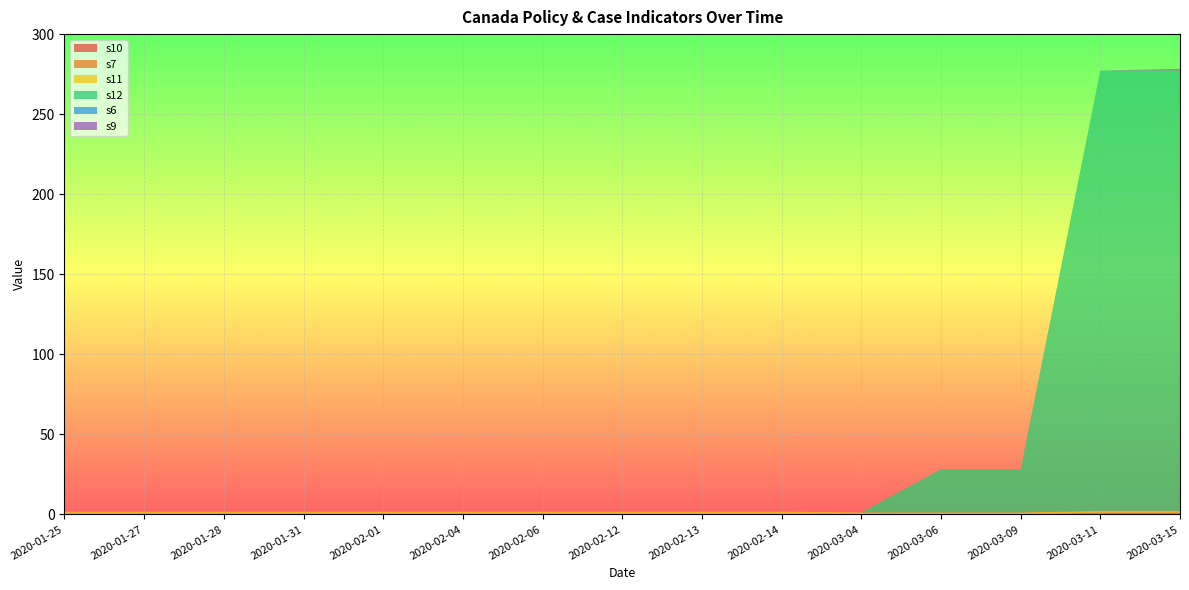

Reading left to right, list all the values displayed in this chart.

s10: 2020-01-25=0.0	2020-01-27=0.0	2020-01-28=0.0	2020-01-31=0.0	2020-02-01=0.0	2020-02-04=0.0	2020-02-06=0.0	2020-02-12=0.0	2020-02-13=0.0	2020-02-14=0.0	2020-03-04=0.0	2020-03-06=0.0	2020-03-09=0.0	2020-03-11=0.0	2020-03-15=0.0
s7: 2020-01-25=0.0	2020-01-27=0.0	2020-01-28=0.0	2020-01-31=0.0	2020-02-01=0.0	2020-02-04=0.0	2020-02-06=0.0	2020-02-12=0.0	2020-02-13=0.0	2020-02-14=0.0	2020-03-04=0.0	2020-03-06=0.0	2020-03-09=0.0	2020-03-11=1.0	2020-03-15=1.0
s11: 2020-01-25=1.8	2020-01-27=1.8	2020-01-28=1.8	2020-01-31=1.8	2020-02-01=1.8	2020-02-04=1.8	2020-02-06=1.8	2020-02-12=1.8	2020-02-13=1.8	2020-02-14=1.8	2020-03-04=1.2	2020-03-06=1.2	2020-03-09=1.2	2020-03-11=1.2	2020-03-15=1.2
s12: 2020-01-25=0.0	2020-01-27=0.0	2020-01-28=0.0	2020-01-31=0.0	2020-02-01=0.0	2020-02-04=0.0	2020-02-06=0.0	2020-02-12=0.0	2020-02-13=0.0	2020-02-14=0.0	2020-03-04=0.0	2020-03-06=27.0	2020-03-09=27.0	2020-03-11=275.0	2020-03-15=275.0
s6: 2020-01-25=0.0	2020-01-27=0.0	2020-01-28=0.0	2020-01-31=0.0	2020-02-01=0.0	2020-02-04=0.0	2020-02-06=0.0	2020-02-12=0.0	2020-02-13=0.0	2020-02-14=0.0	2020-03-04=0.0	2020-03-06=0.0	2020-03-09=0.0	2020-03-11=0.0	2020-03-15=0.0
s9: 2020-01-25=0.0	2020-01-27=0.0	2020-01-28=0.0	2020-01-31=0.0	2020-02-01=0.0	2020-02-04=0.0	2020-02-06=0.0	2020-02-12=0.0	2020-02-13=0.0	2020-02-14=0.0	2020-03-04=0.0	2020-03-06=0.0	2020-03-09=0.0	2020-03-11=0.0	2020-03-15=1.0